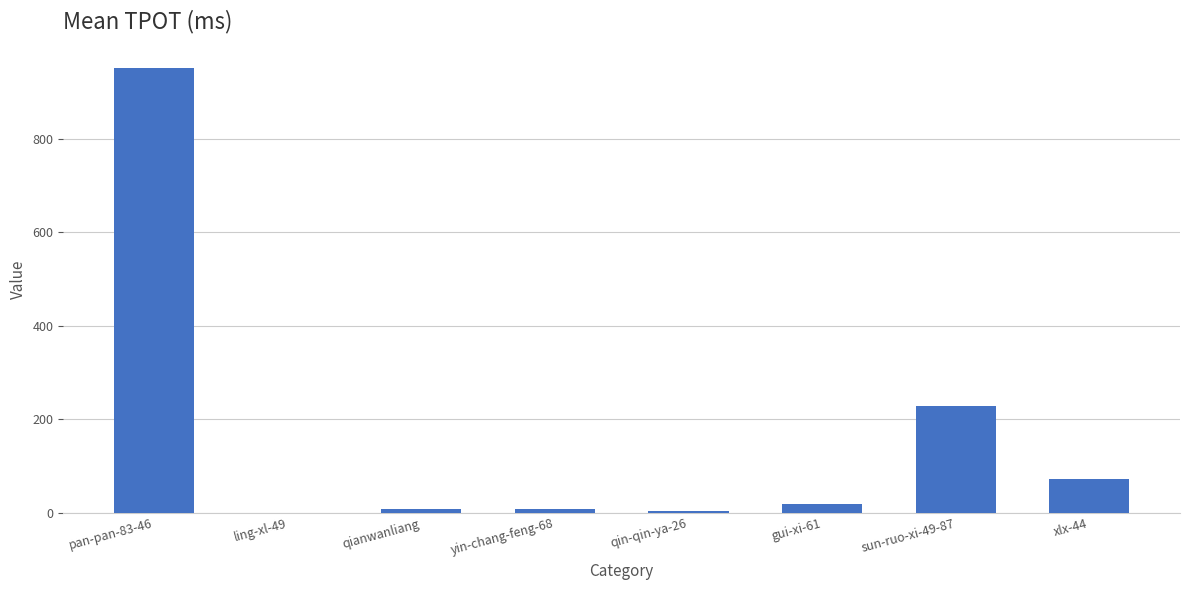

What is the change in value from sun-ruo-xi-49-87 to xlx-44?

-156